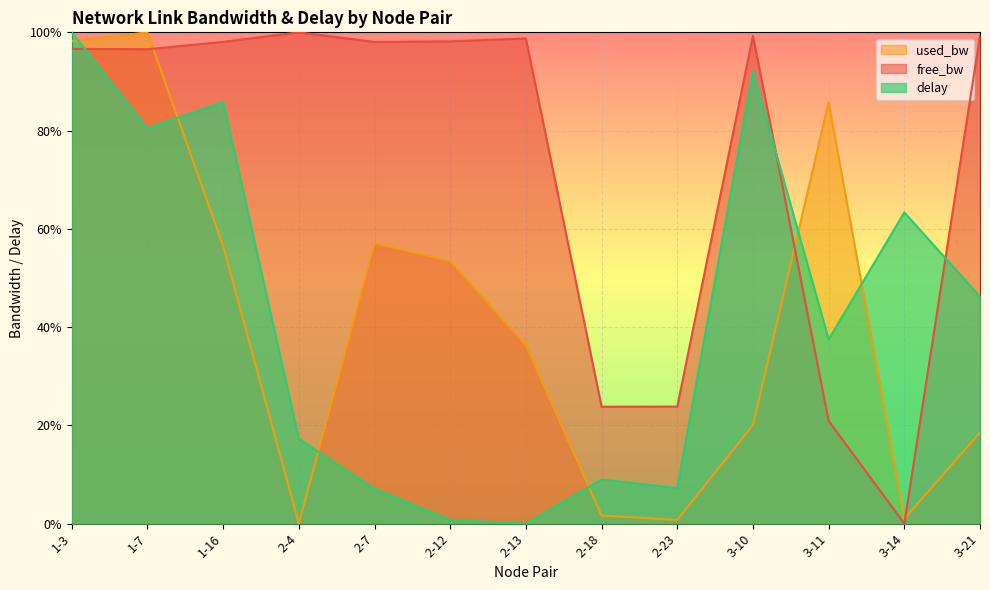

How many times do delay and used_bw cross each other?

6